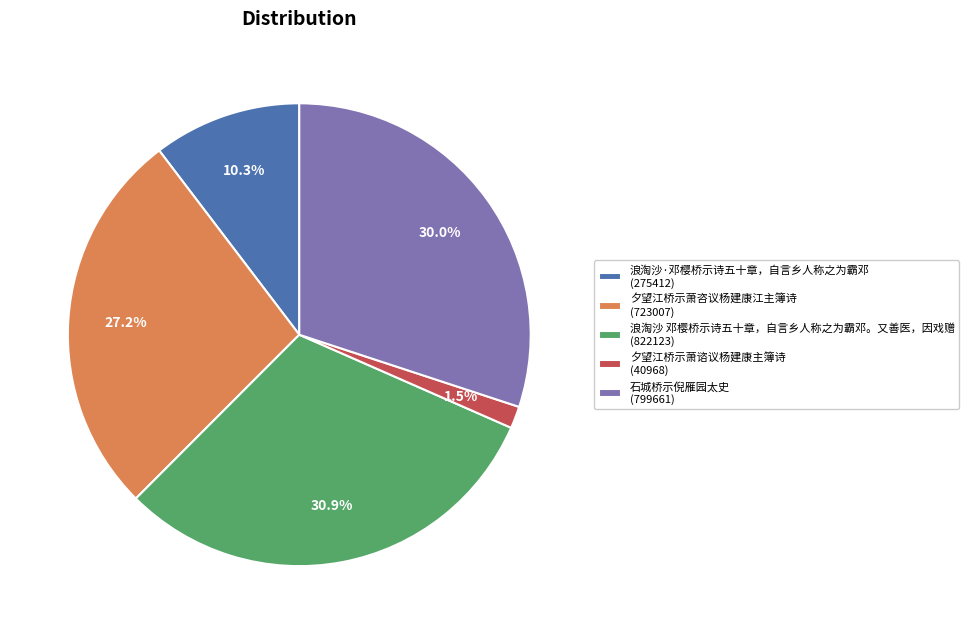

What portion of the pie excludes 夕望江桥示萧咨议杨建康江主簿诗 (723007)?

72.8%